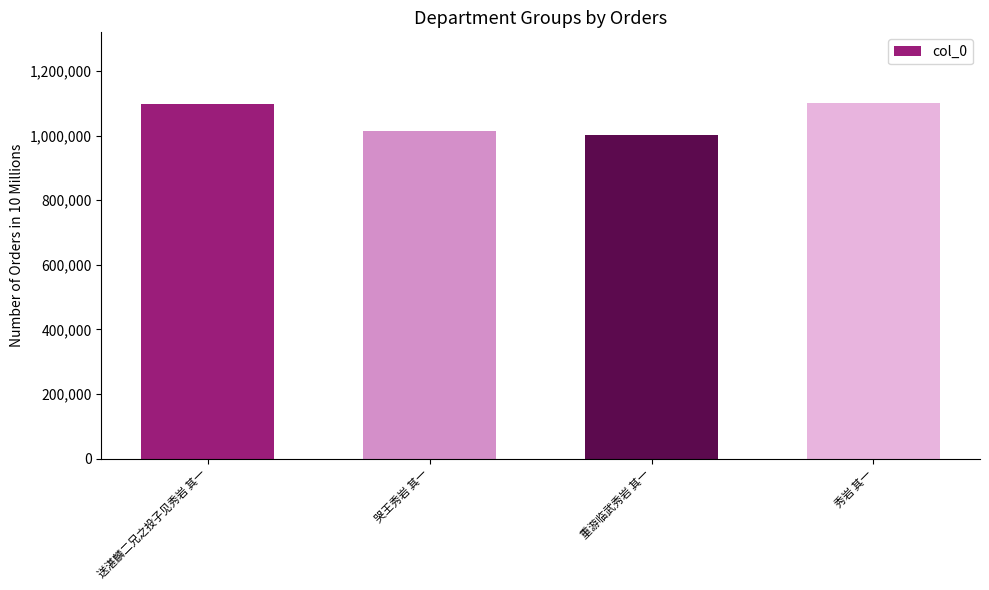

What is the approximate value at 重游临武秀岩 其一?

1003136